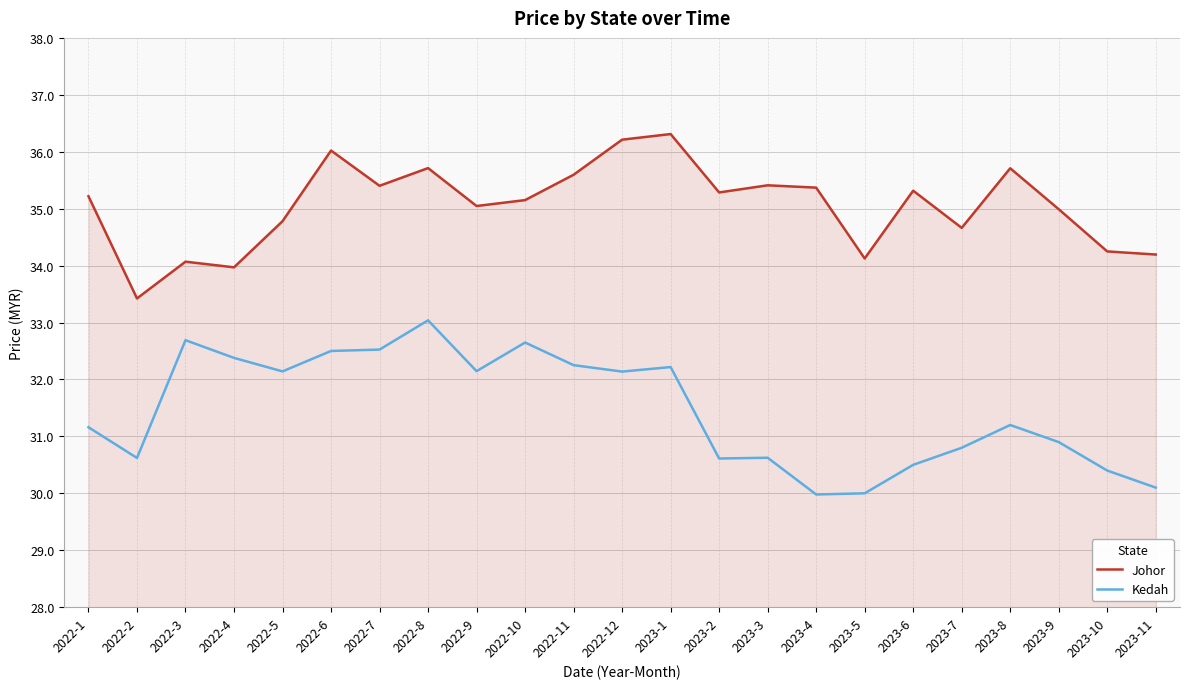

How many lines are shown in the chart?

2